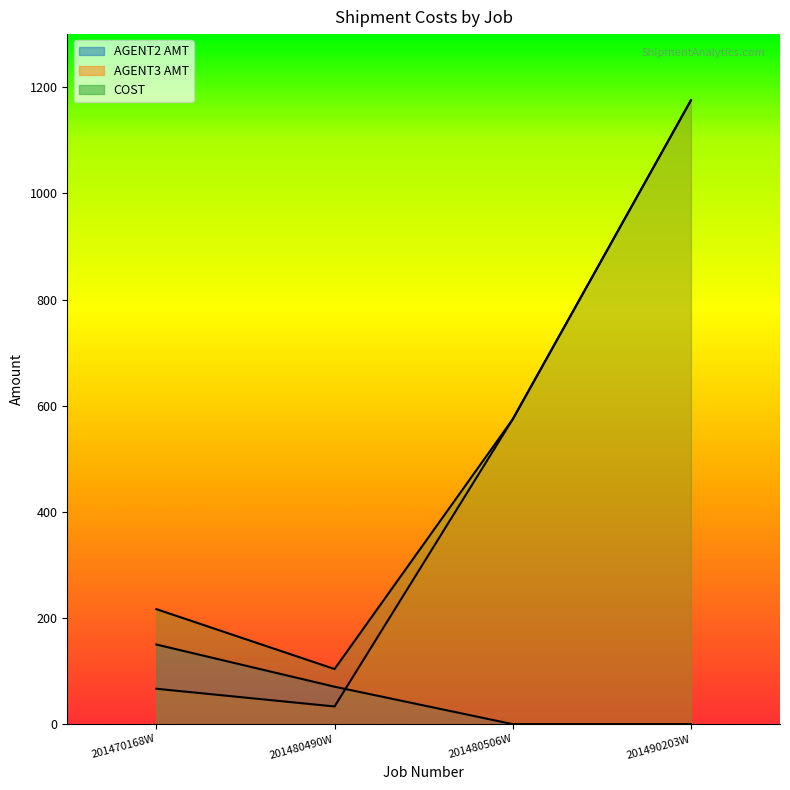

What value does the AGENT3 AMT series have at 201470168W?

66.7